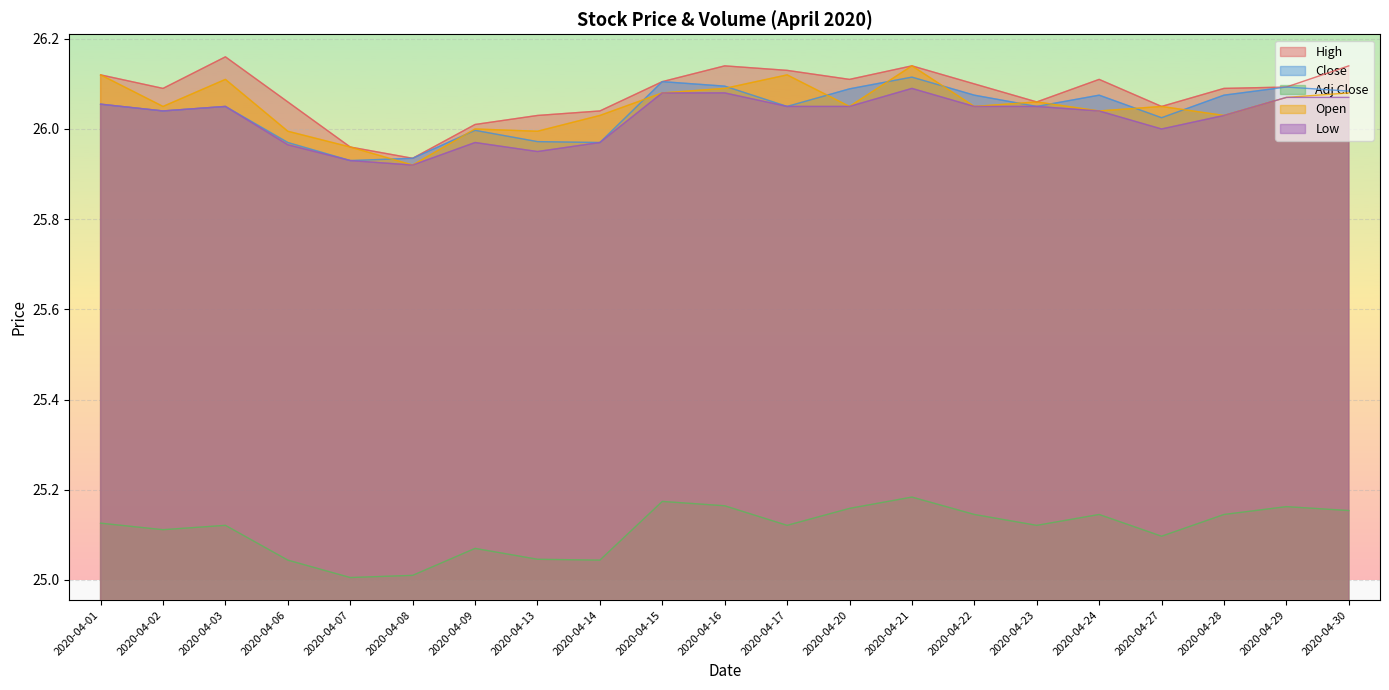

Reading left to right, transcribe all the data shown in this chart.

High: 26.1	26.1	26.2	26.1	26.0	25.9	26.0	26.0	26.0	26.1	26.1	26.1	26.1	26.1	26.1	26.1	26.1	26.1	26.1	26.1	26.1
Close: 26.1	26.0	26.1	26.0	25.9	25.9	26.0	26.0	26.0	26.1	26.1	26.1	26.1	26.1	26.1	26.1	26.1	26.0	26.1	26.1	26.1
Adj Close: 25.1	25.1	25.1	25.0	25.0	25.0	25.1	25.0	25.0	25.2	25.2	25.1	25.2	25.2	25.1	25.1	25.1	25.1	25.1	25.2	25.2
Open: 26.1	26.1	26.1	26.0	26.0	25.9	26.0	26.0	26.0	26.1	26.1	26.1	26.1	26.1	26.1	26.1	26.0	26.1	26.0	26.1	26.1
Low: 26.1	26.0	26.1	26.0	25.9	25.9	26.0	25.9	26.0	26.1	26.1	26.1	26.1	26.1	26.1	26.1	26.0	26.0	26.0	26.1	26.1